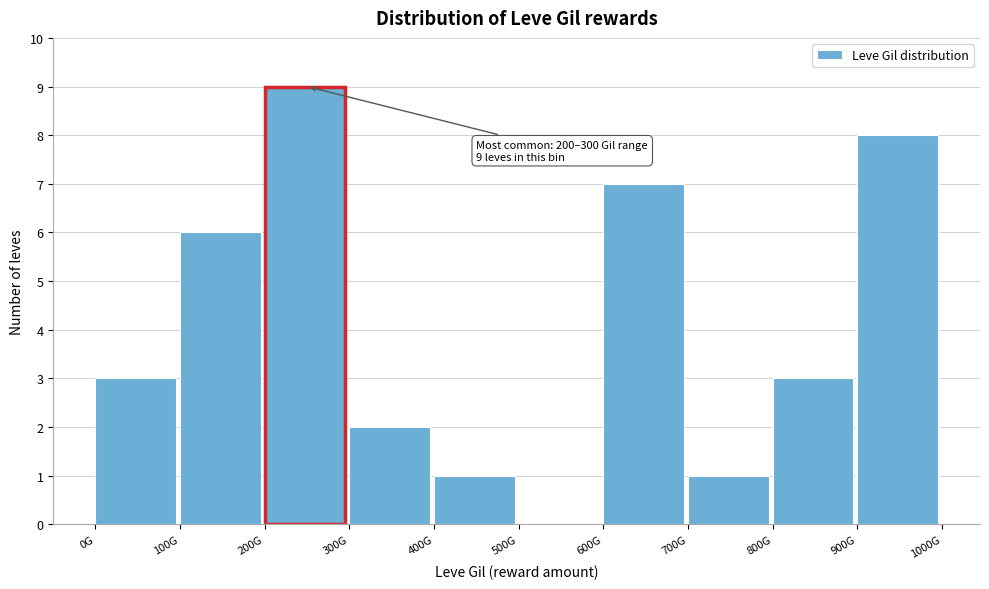

Reading left to right, list all the values displayed in this chart.

0G=3	100G=6	200G=9	300G=2	400G=1	500G=0	600G=7	700G=1	800G=3	900G=8